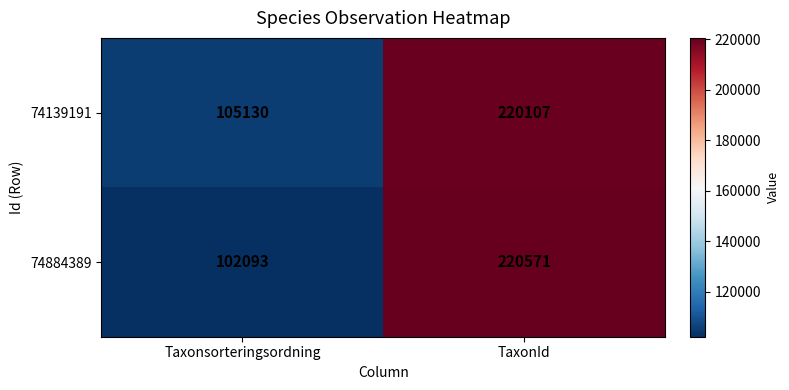

List the series in order of their overall mean, highest first.

74139191, 74884389